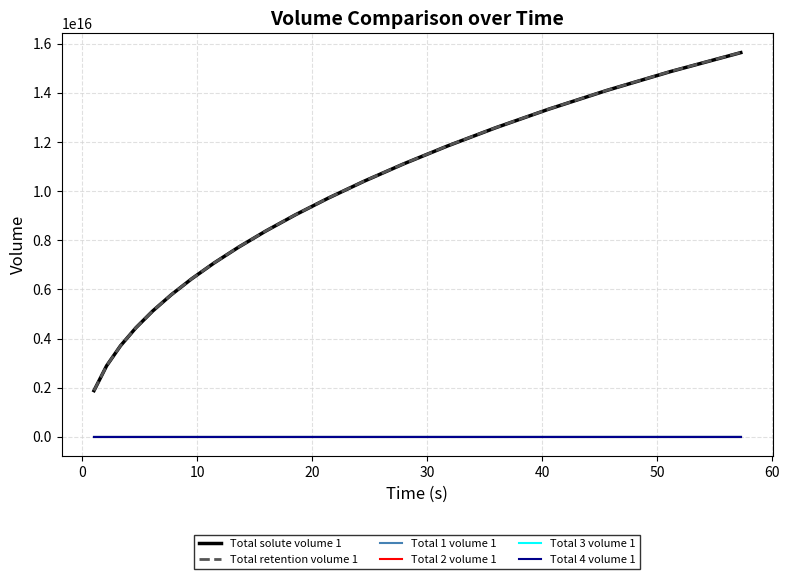

True or false: Total 3 volume 1 and Total solute volume 1 intersect in this chart.

False